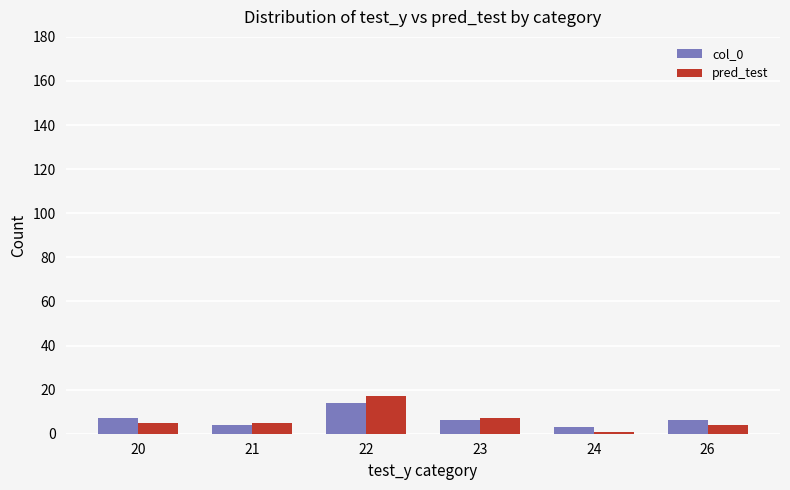

What is the difference between the highest and lowest values at 22?

3